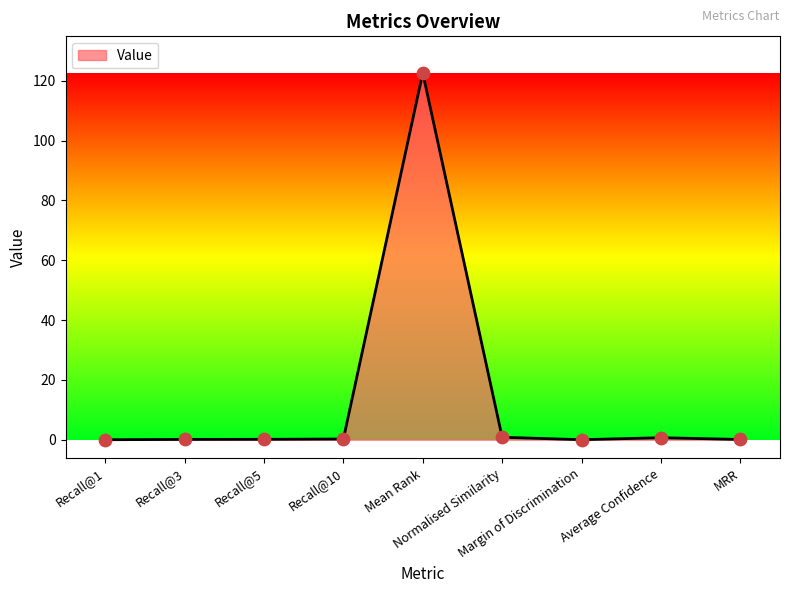

Which has a higher value, Mean Rank or Recall@3?

Mean Rank